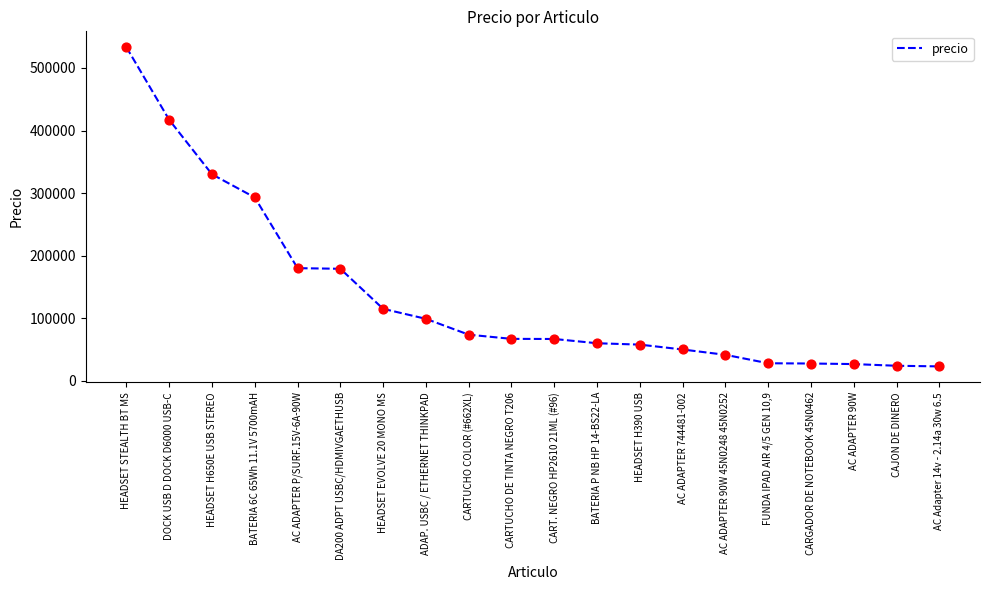

What is the change in value from CART. NEGRO HP2610 21ML (#96) to AC Adapter 14v - 2.14a 30w 6.5?

-43800